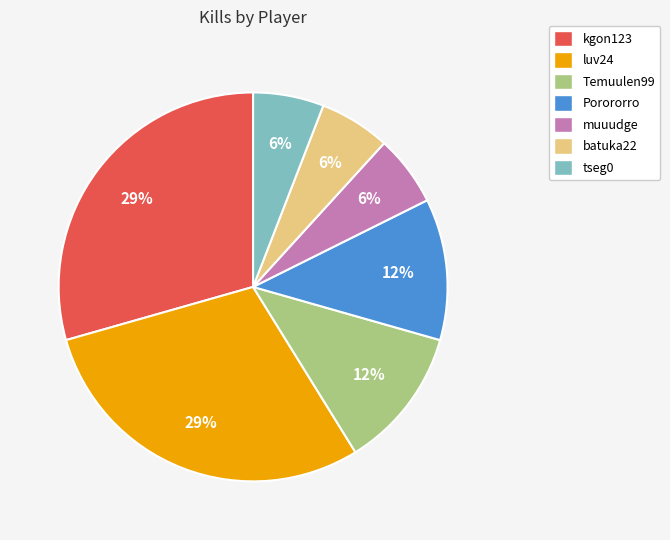

To the nearest percent, what is the combined percentage of muuudge and kgon123?

35%